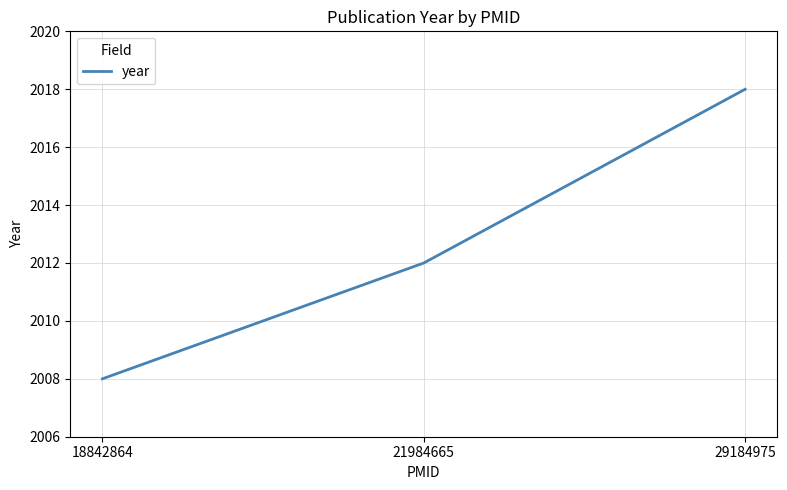

What is the approximate value at 29184975, to the nearest 5?

2020